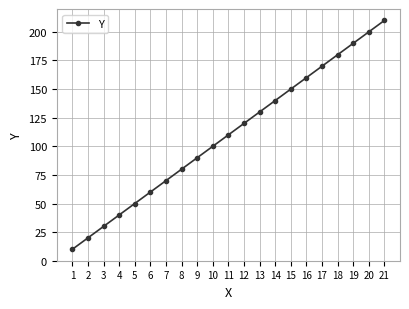

What is the sum of all values?

2310